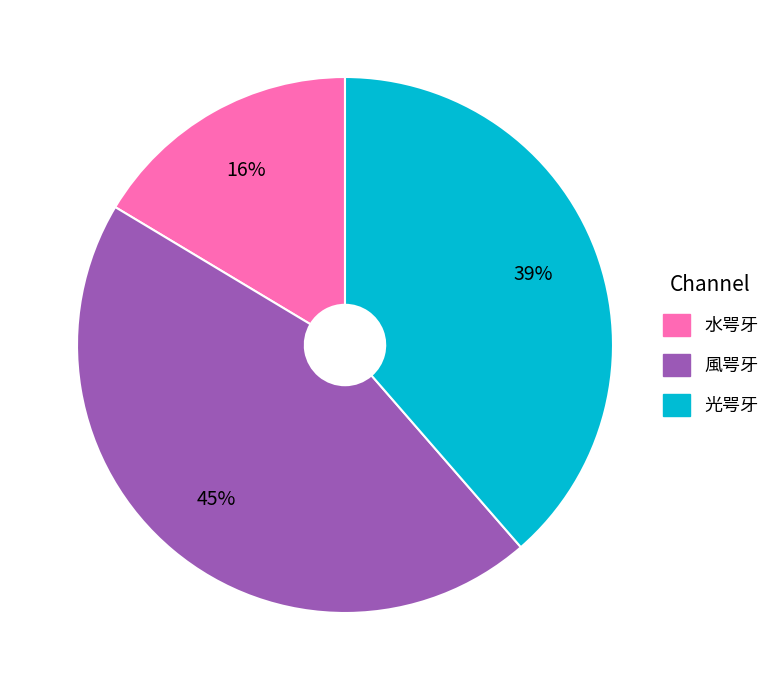

To the nearest percent, what is the difference between the largest and smallest slice percentages?

29%